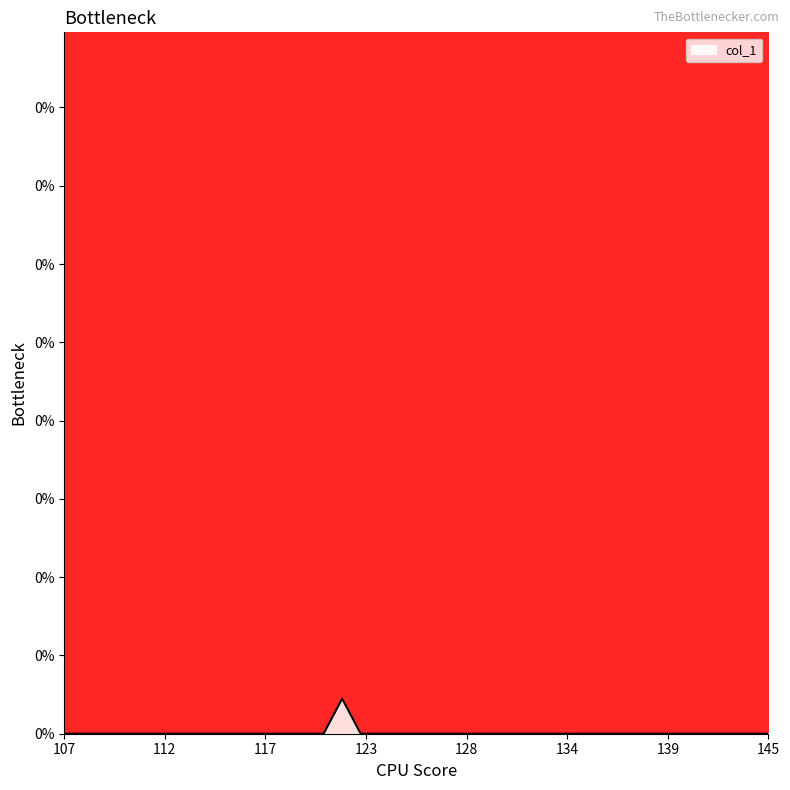

Which category has the highest value across all series?

122